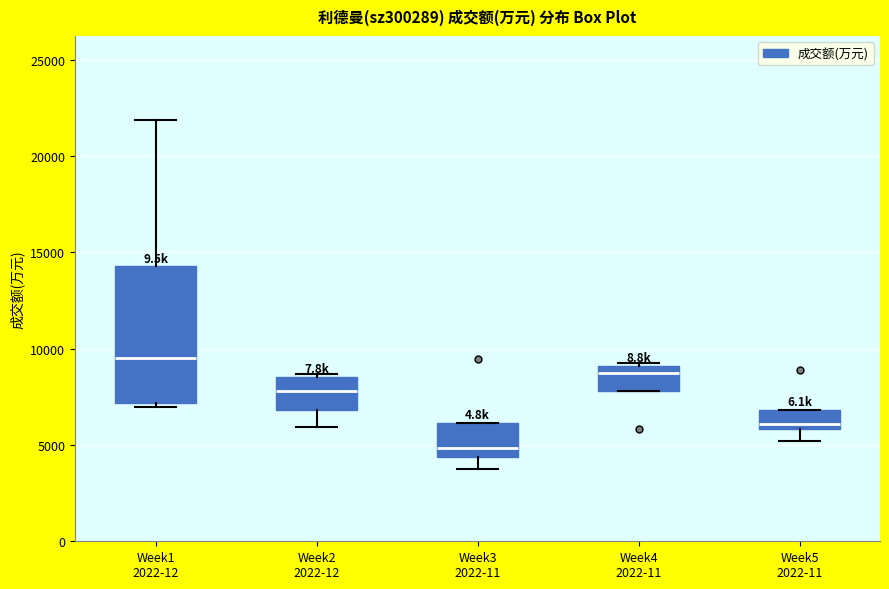

Reading left to right, transcribe this box plot: for each box, give where its median line is, the range the box spans, and where its two whiskers end, as read against the y-axis. The values are not printed on the chart, so give them approximately, as read against the axis.

Week1 2022-12: median 9500, box 7000 to 14500, whiskers 7000 (just below the box's lower edge) to 22000
Week2 2022-12: median 8000, box 7000 to 8500, whiskers 6000 to 8500
Week3 2022-11: median 5000, box 4500 to 6000, whiskers 3500 to 6000
Week4 2022-11: median 9000 (just below the box's upper edge), box 8000 to 9000, whiskers 8000 to 9500
Week5 2022-11: median 6000 (just above the box's lower edge), box 6000 to 7000, whiskers 5000 to 7000